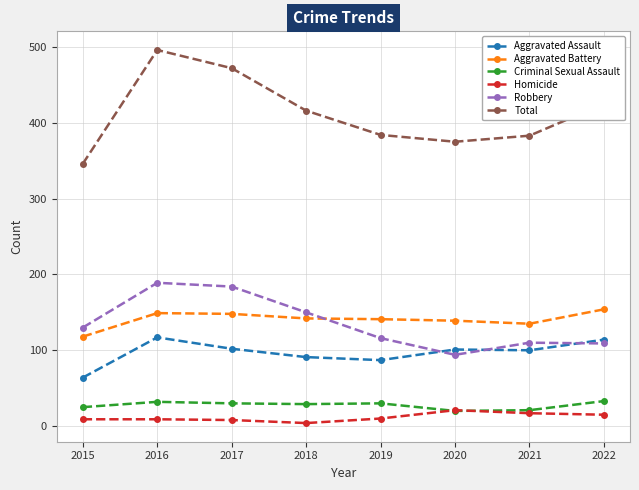

Where does the Criminal Sexual Assault series first go above 30?

2016